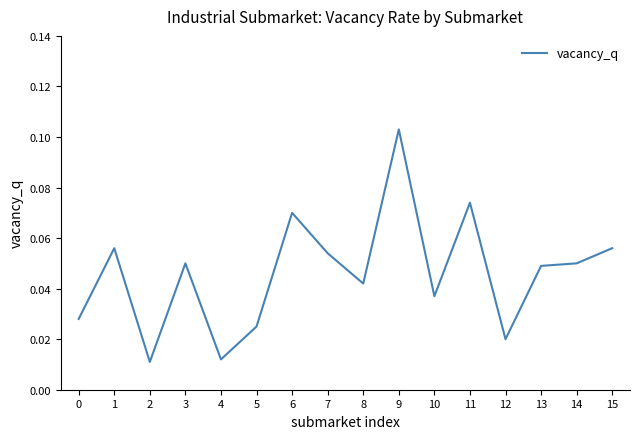

The chart shows a value of 0.1 at 13. True or false?

False